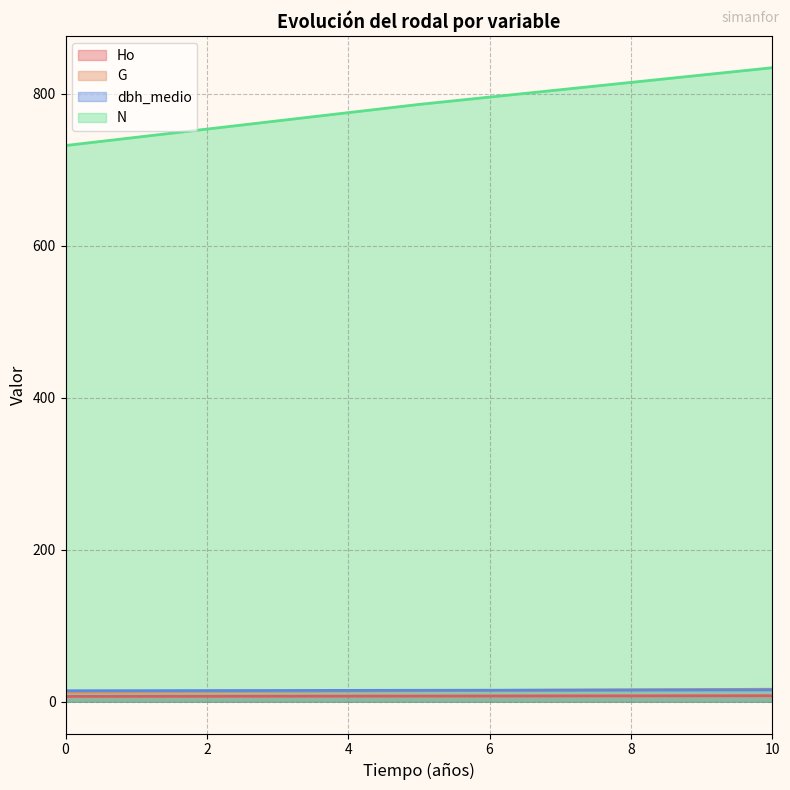

Rank the series at 0 from highest to lowest value.

N, dbh_medio, G, Ho